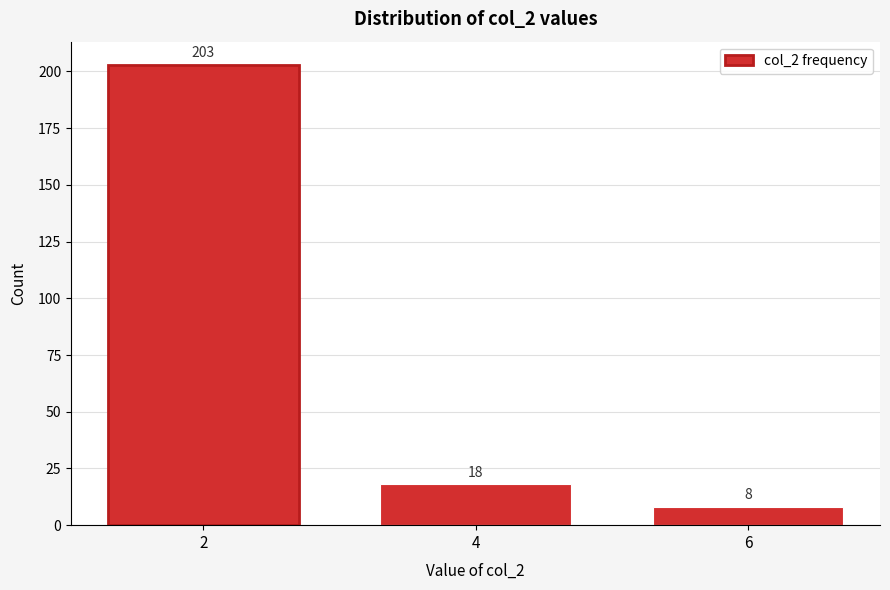

Reading right to left, transcribe all the data shown in this chart.

8	18	203